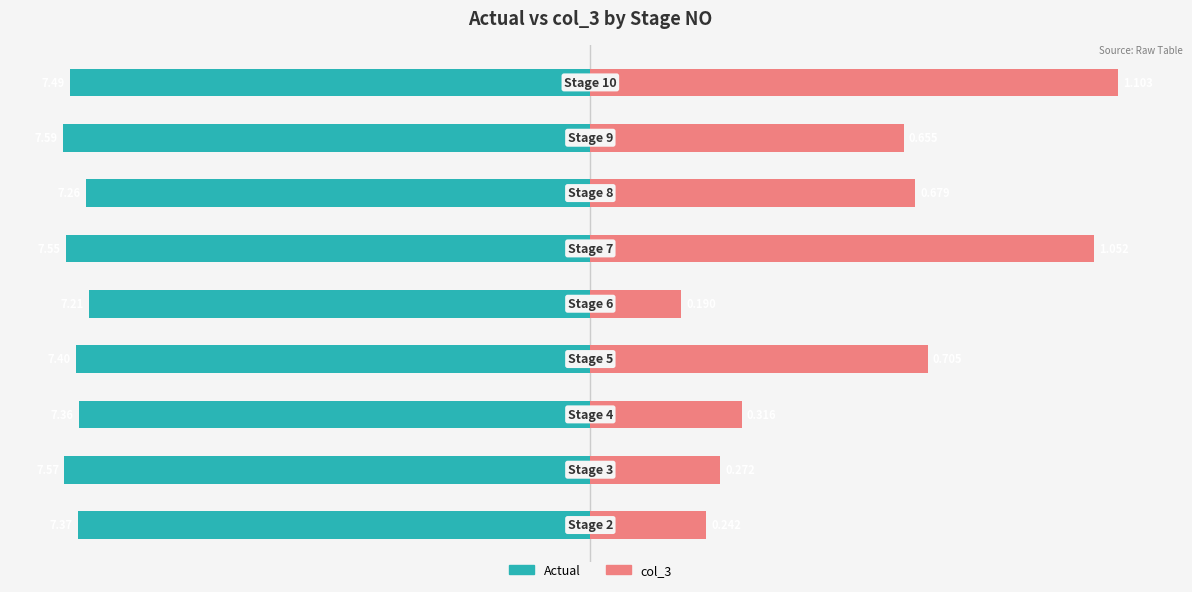

The col_3 series shows 153.4 at 5. True or false?

False